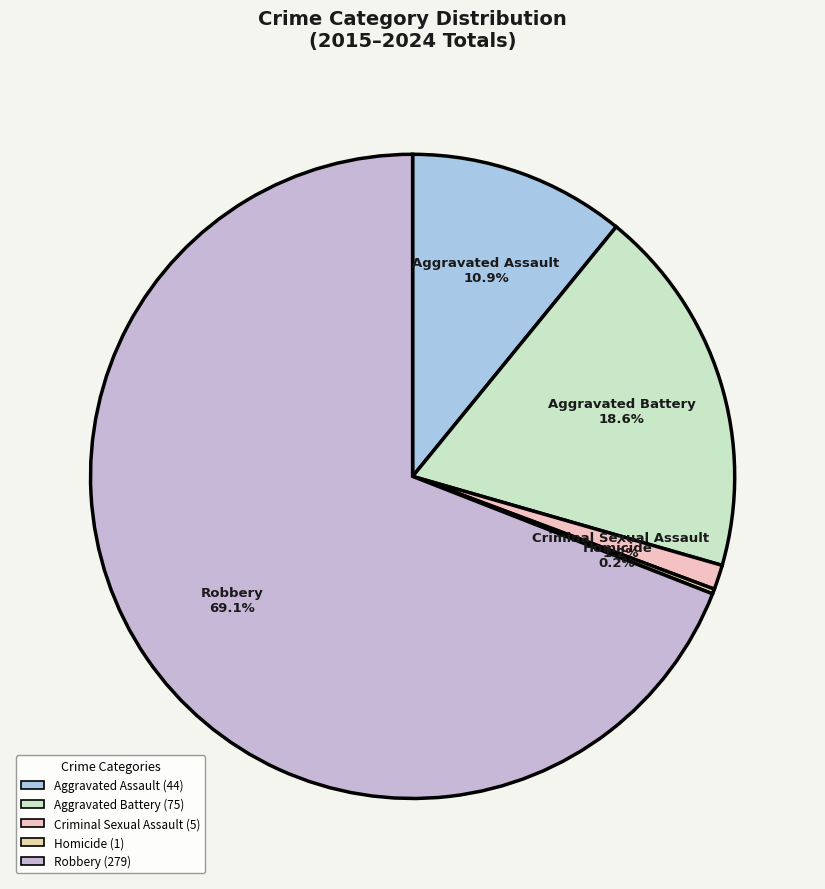

To the nearest percent, what percentage of the pie is Aggravated Assault?

11%